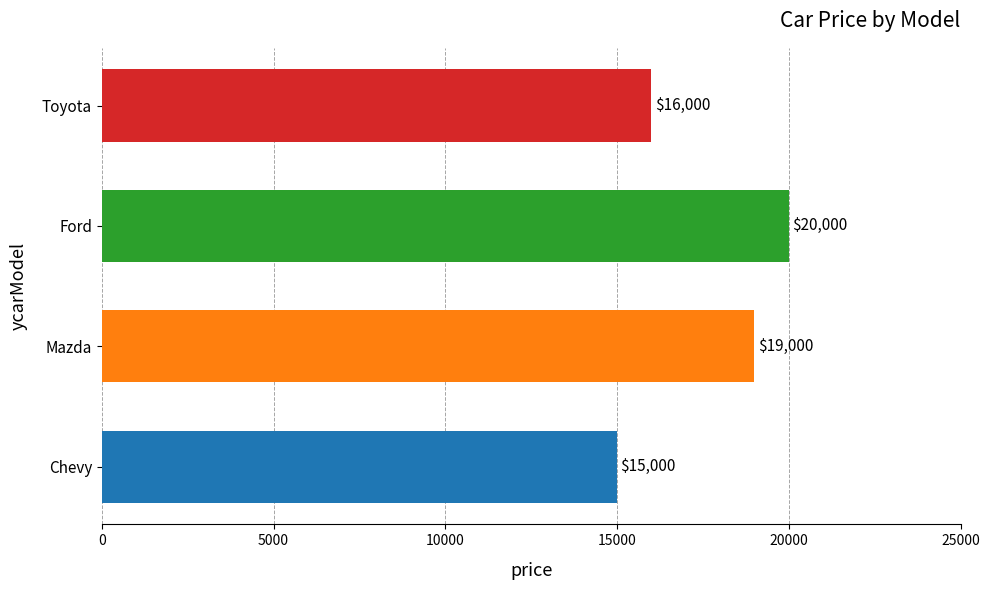

Count the values in the range 16000 to 20000.

3